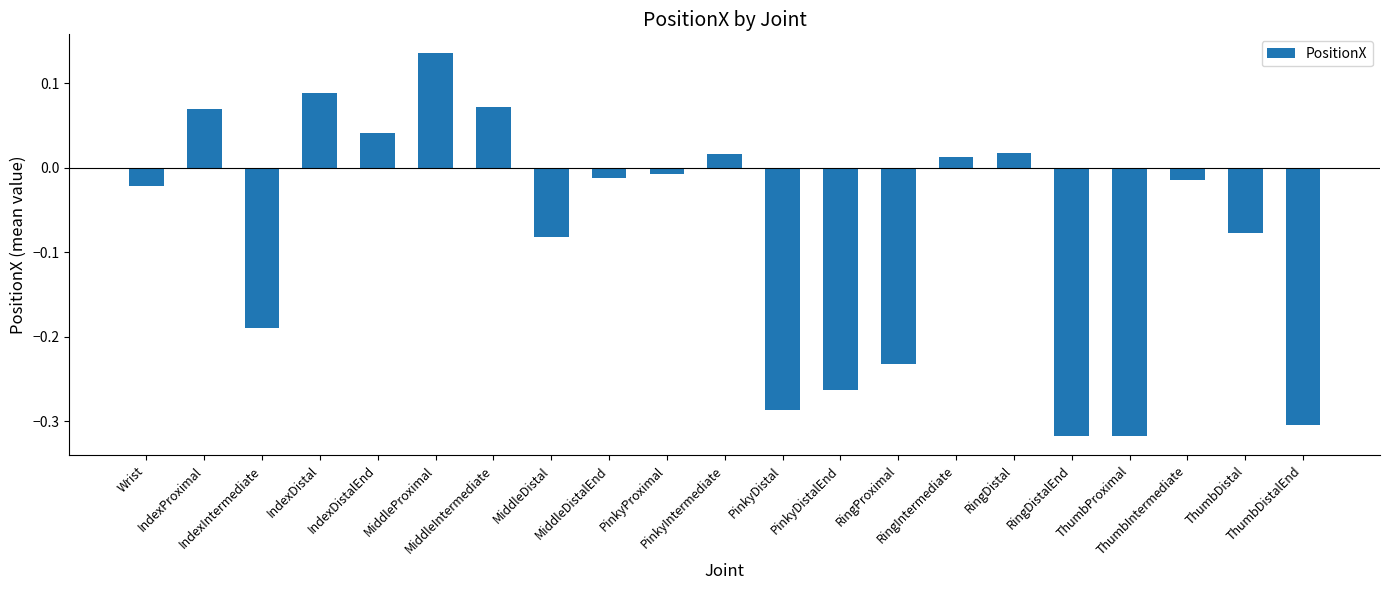

What position from the left is IndexDistal?

4